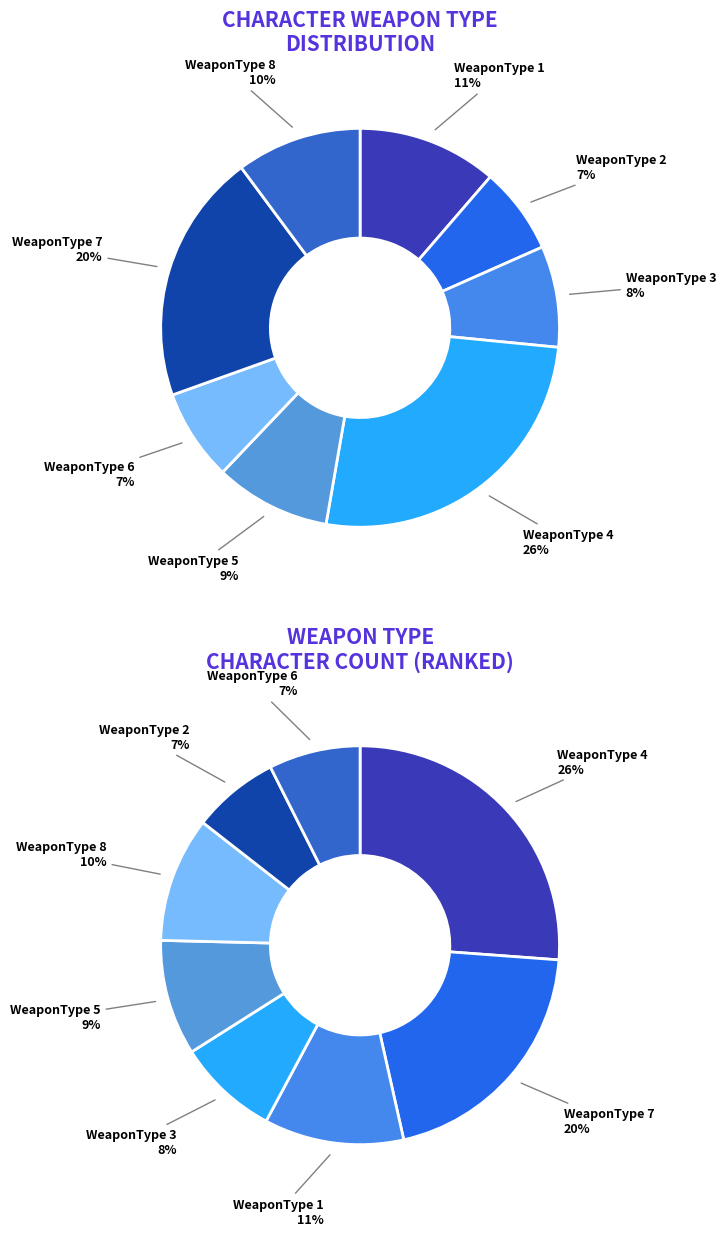

To the nearest percent, what portion does WeaponType 3 represent?

8%